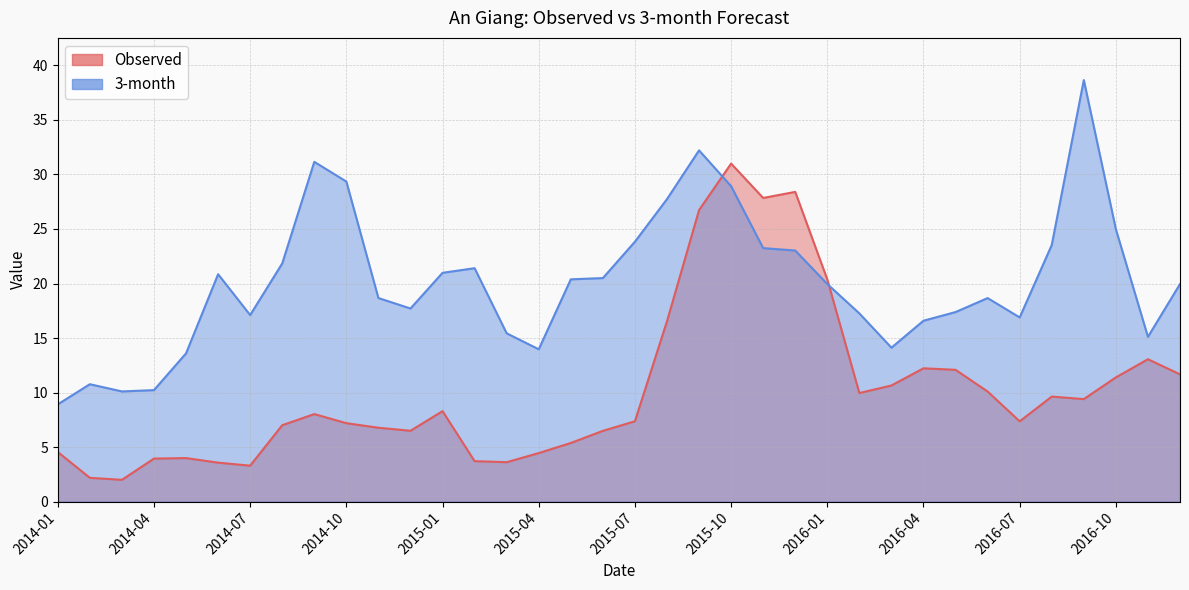

The 3-month series shows 13.9 at 2015-08. True or false?

False